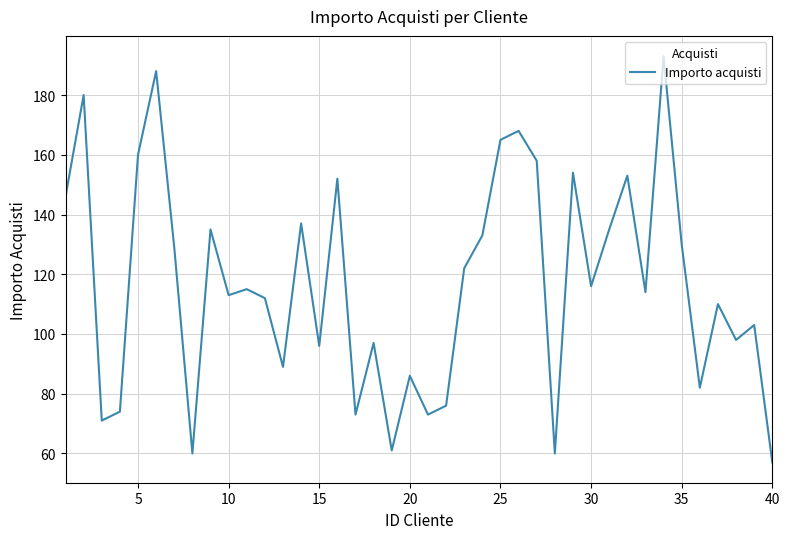

What is the difference between the maximum and minimum values?

136